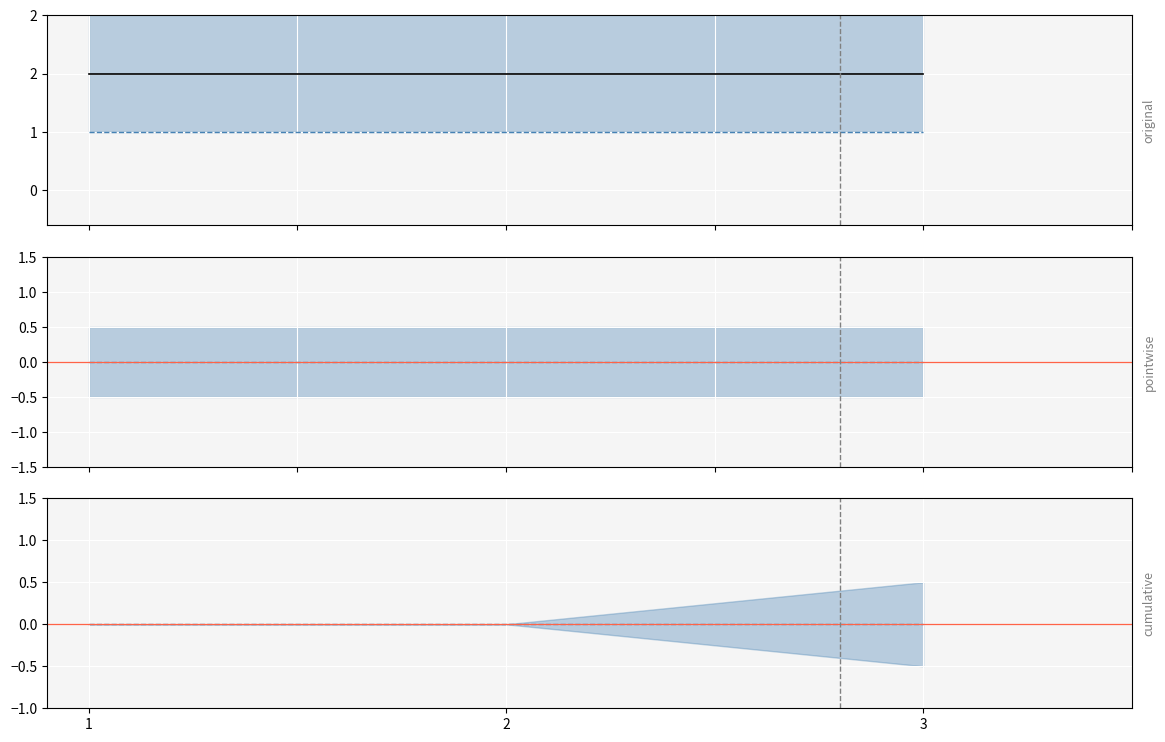

Which series has the largest total across all categories?

original